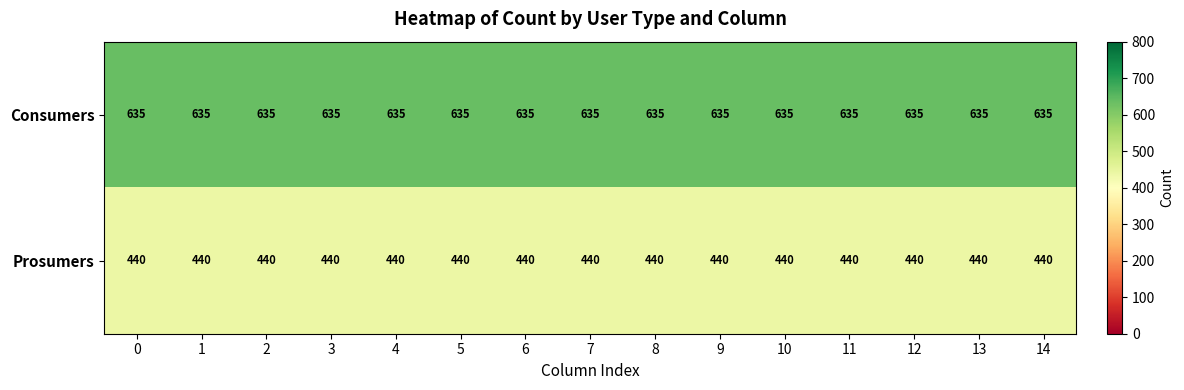

What is the difference between the highest and lowest values at 10?

195